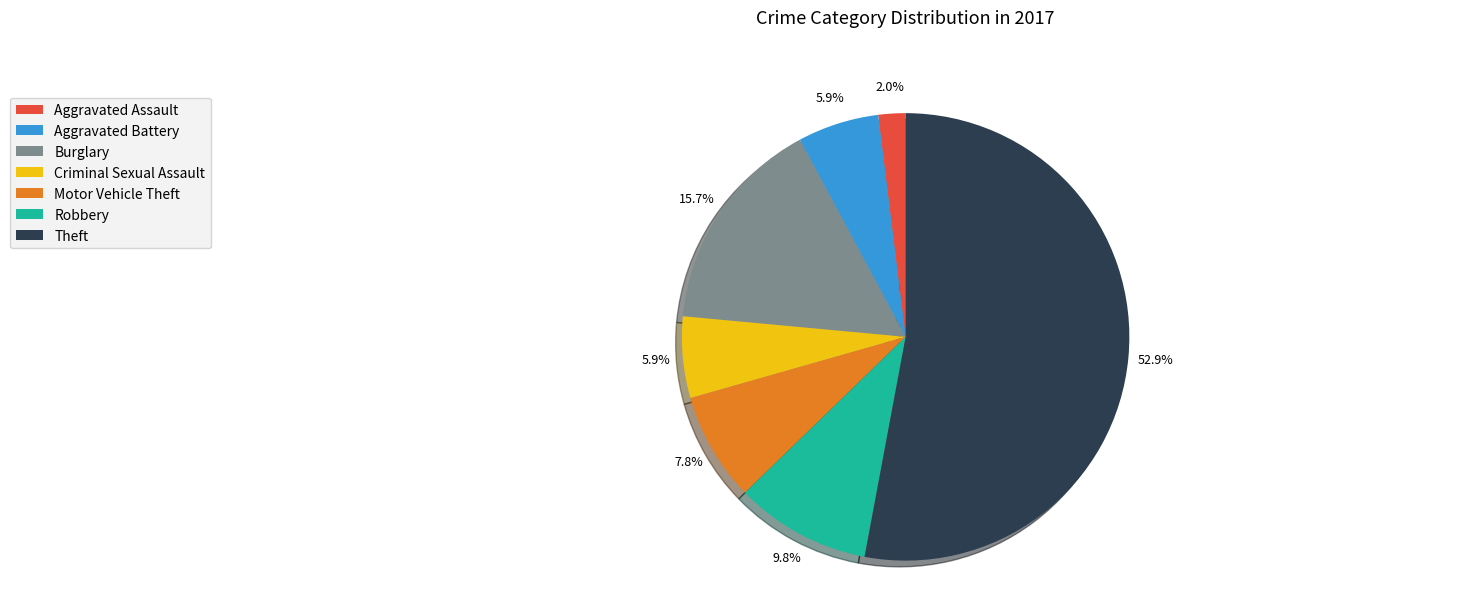

How many segments does this pie chart have?

7